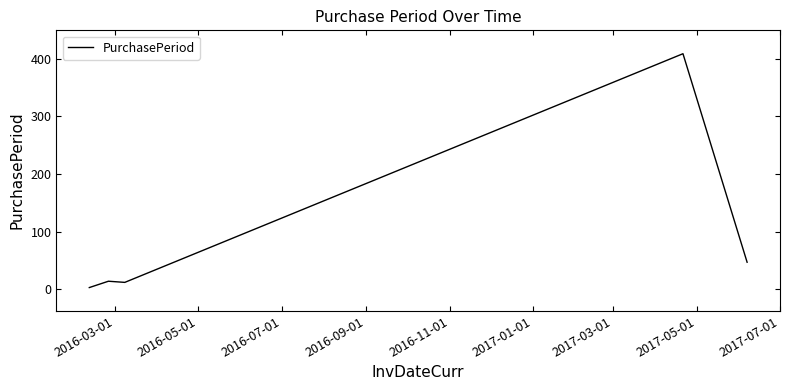

How many lines are shown in the chart?

1